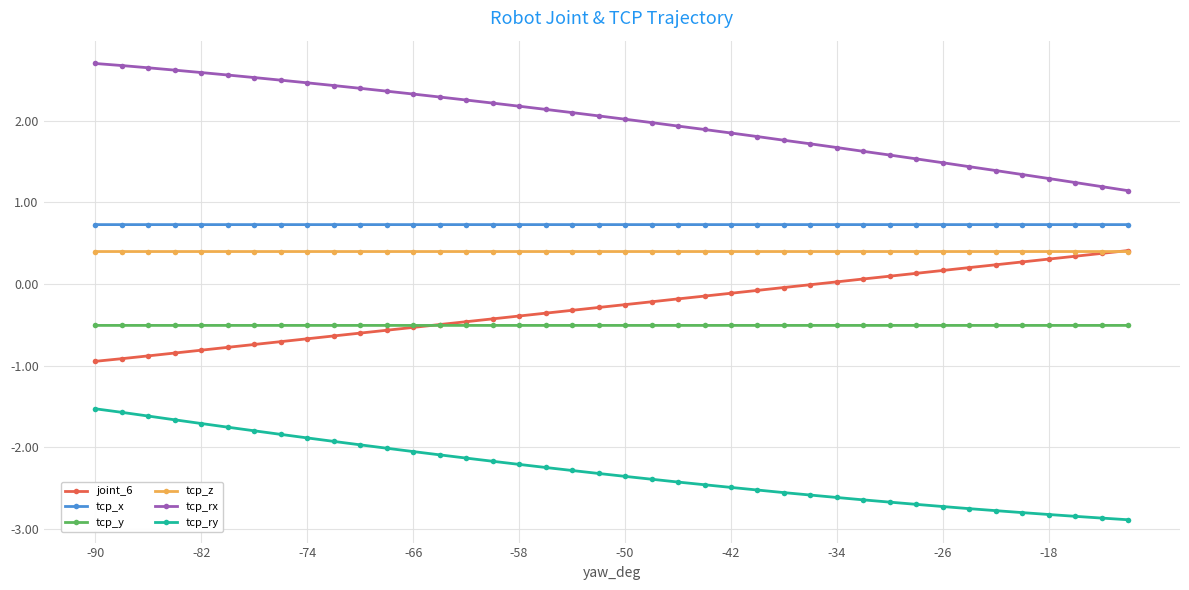

How many lines are shown in the chart?

6